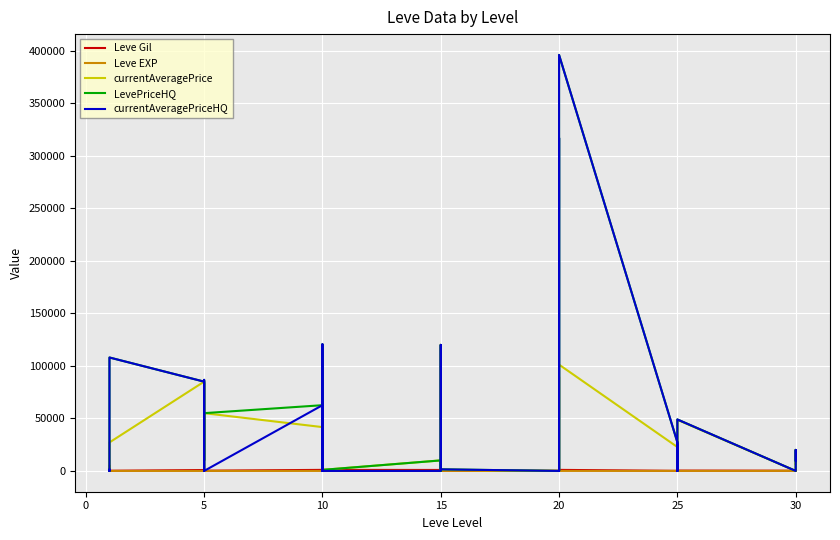

What are all the series names shown in the legend?

Leve Gil, Leve EXP, currentAveragePrice, LevePriceHQ, currentAveragePriceHQ